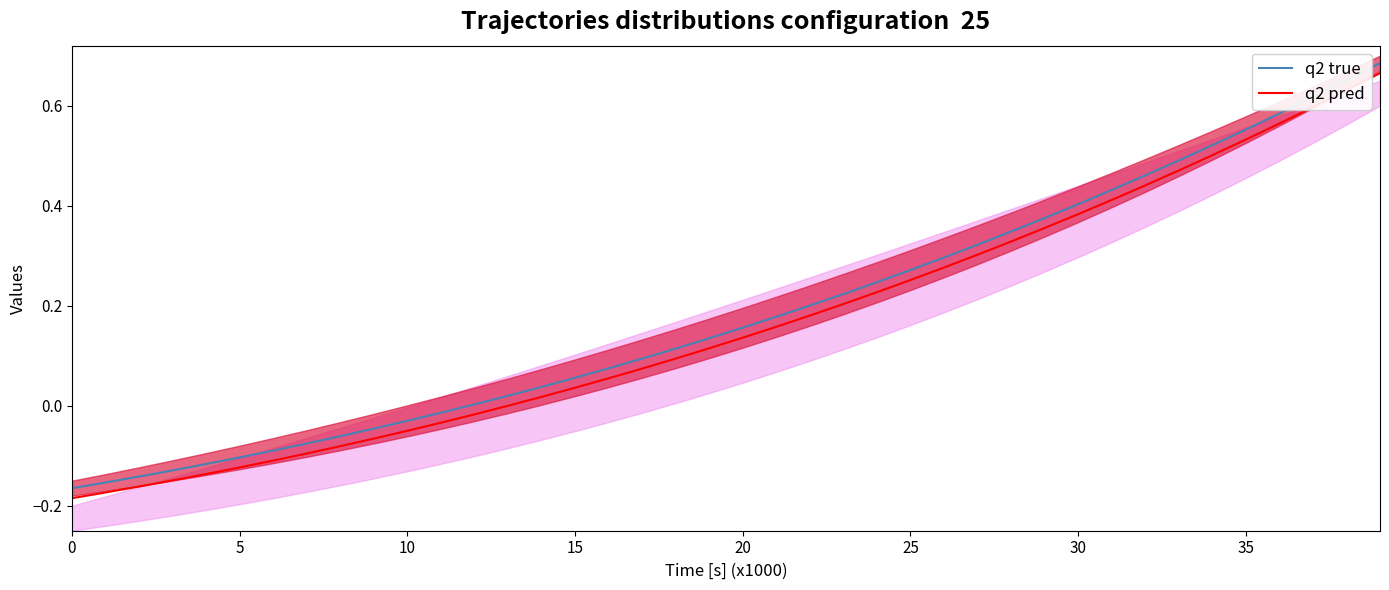

Count the number of categories in the chart.

40